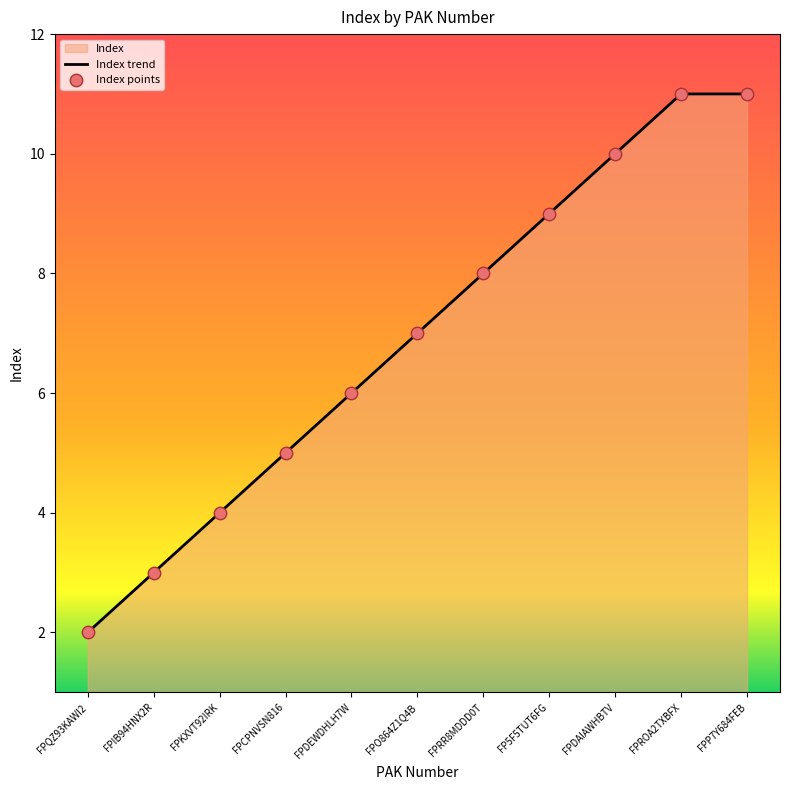

Which has a higher value, FPP7Y684FEB or FPDAIAWHBTV?

FPP7Y684FEB